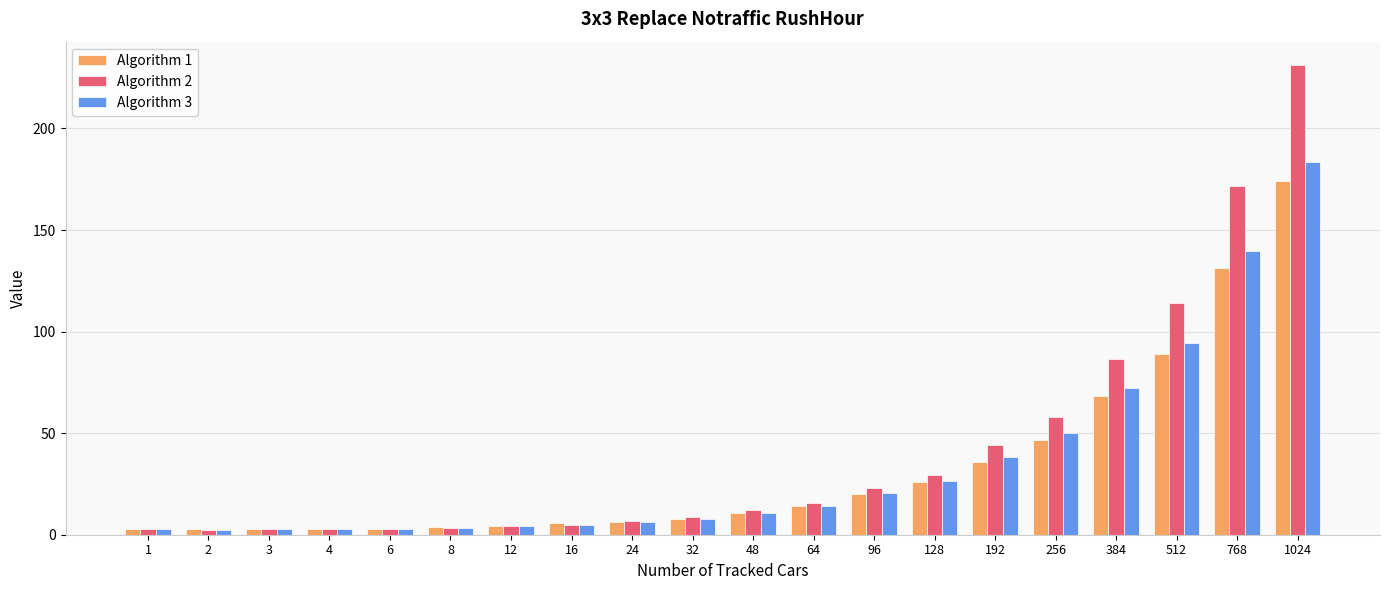

Rank the series by their maximum value, from highest to lowest.

Algorithm 2, Algorithm 3, Algorithm 1